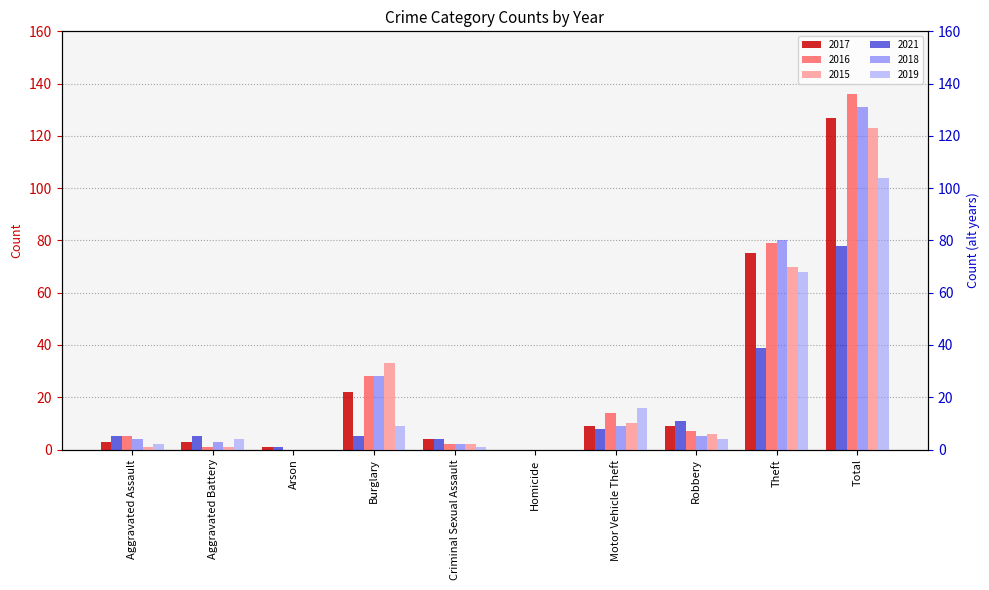

What is the difference between the second highest and minimum values in the 2021 series?

39